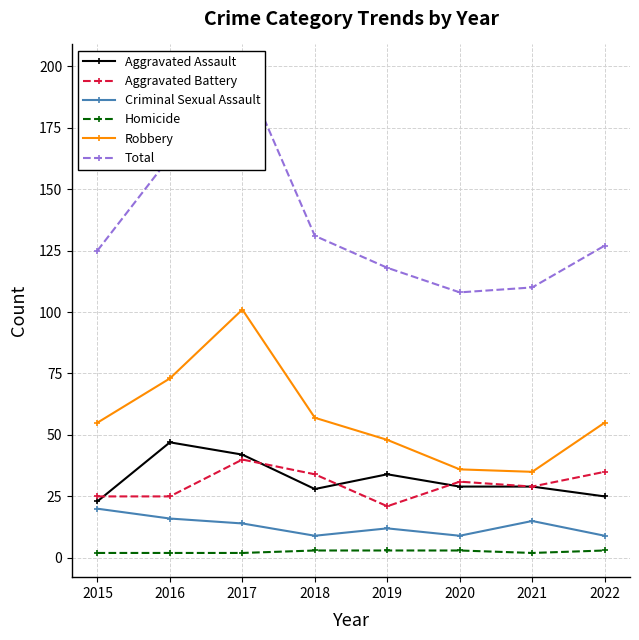

What are all the series names shown in the legend?

Aggravated Assault, Aggravated Battery, Criminal Sexual Assault, Homicide, Robbery, Total